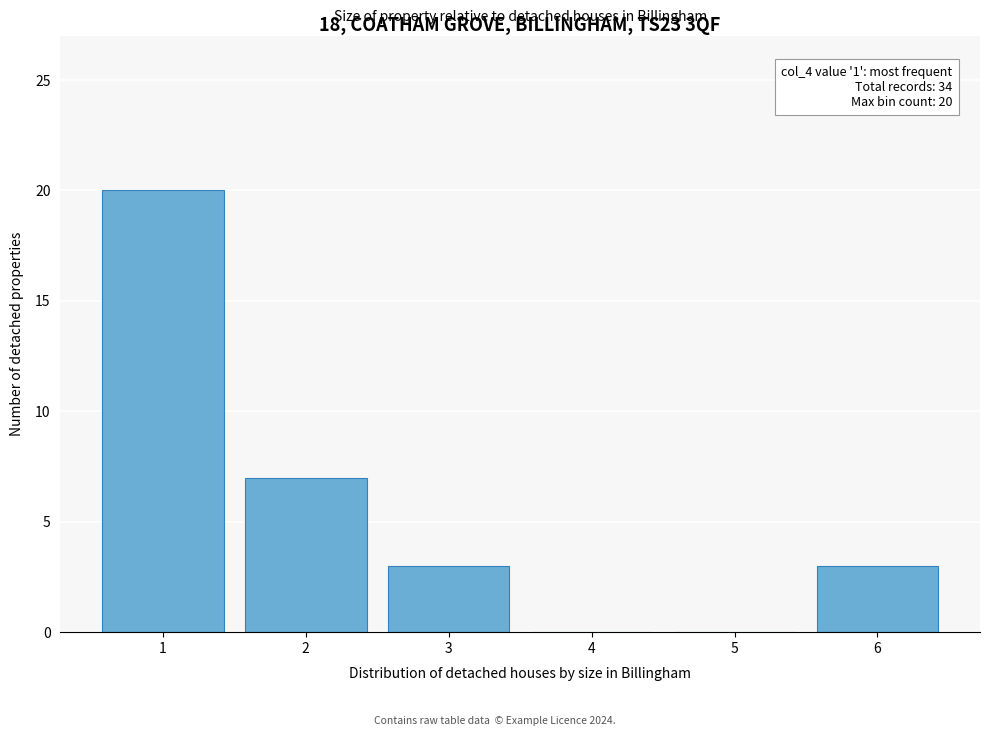

Reading left to right, transcribe all the data shown in this chart.

1=20	2=7	3=3	4=0	5=0	6=3